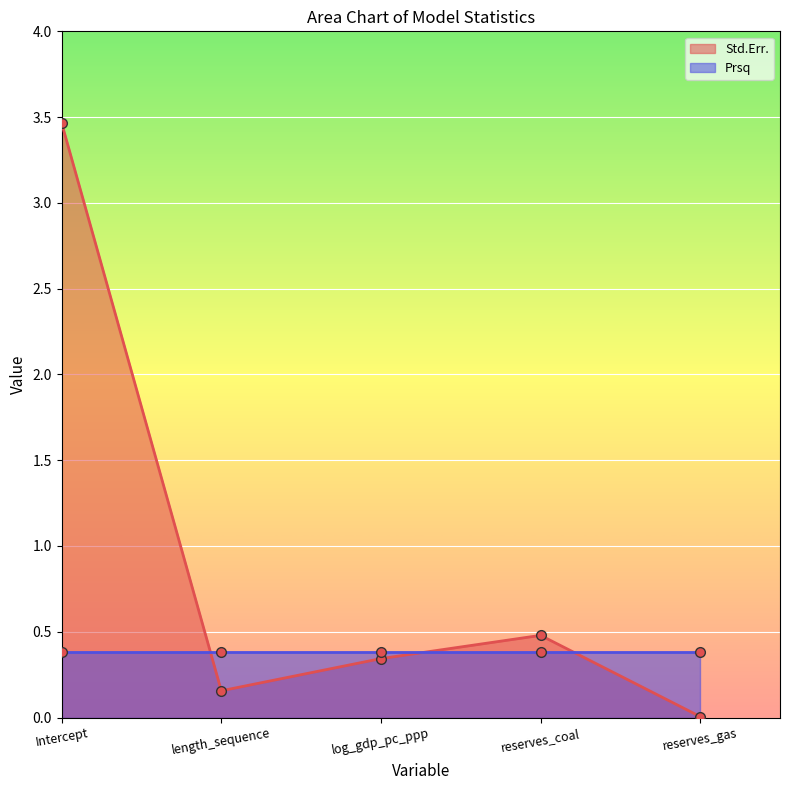

What is the sum of the values at length_sequence and reserves_coal?

0.6